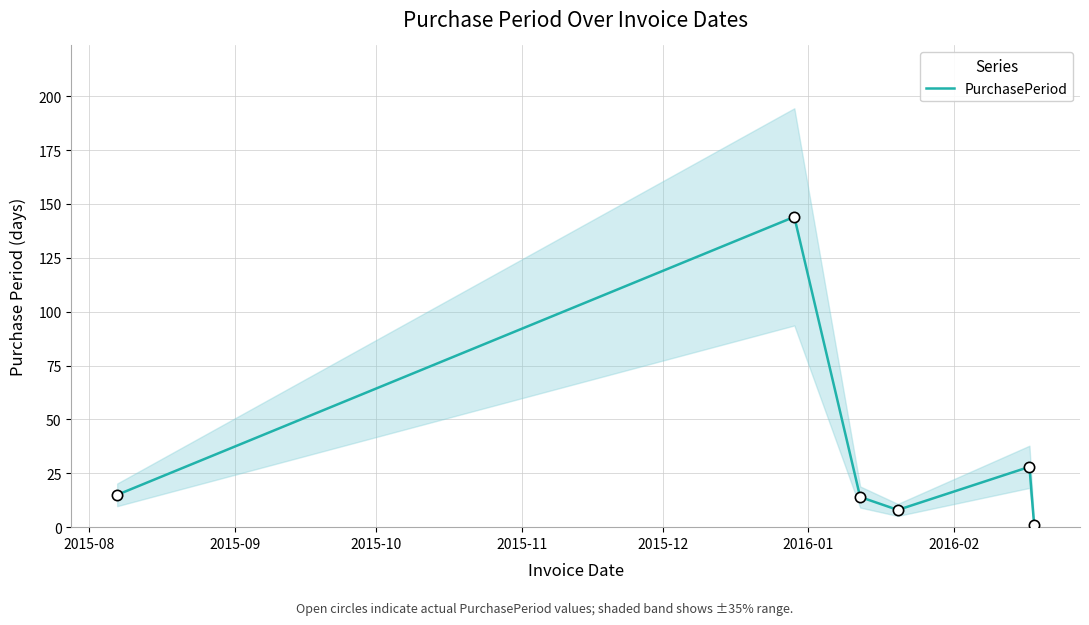

What is the maximum value for PurchasePeriod?

144